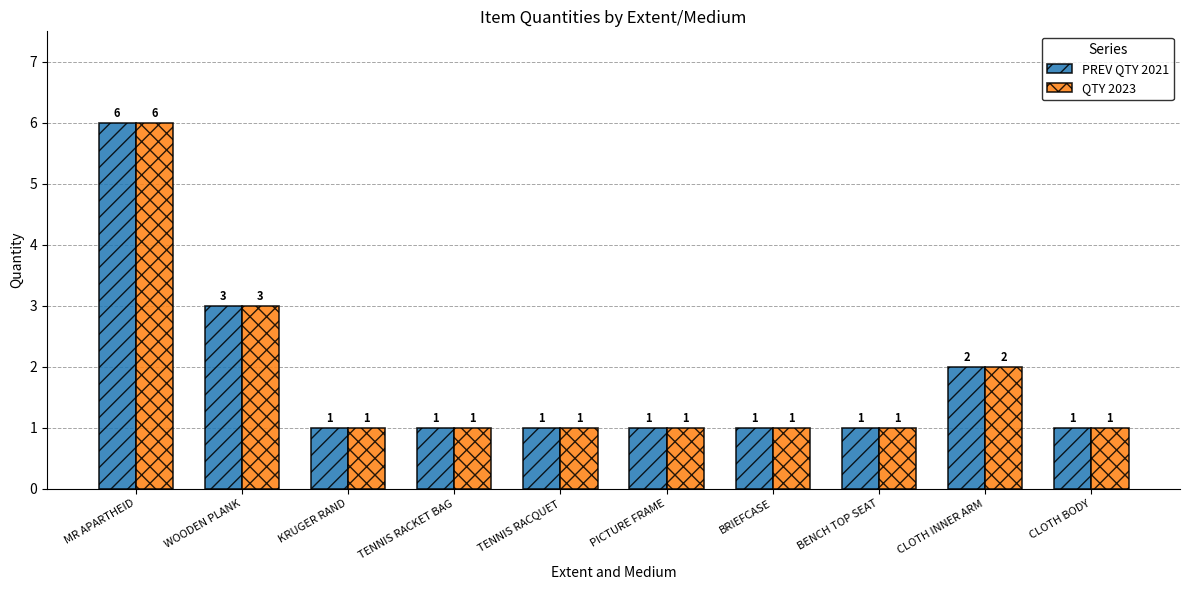

Count the PREV QTY 2021 values in the range 1 to 2.

8